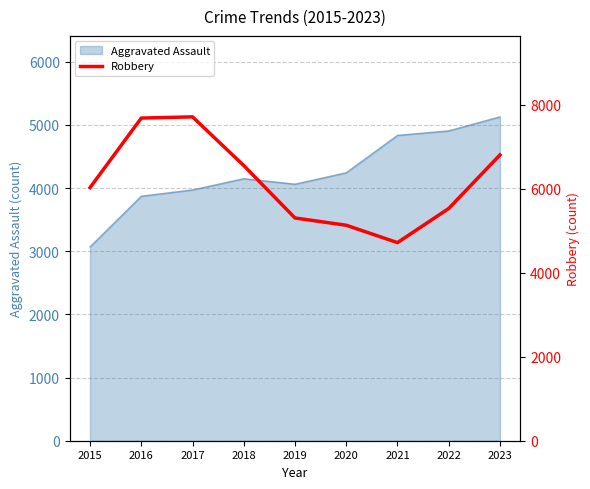

The chart shows a value of 6663 at 2021. True or false?

False